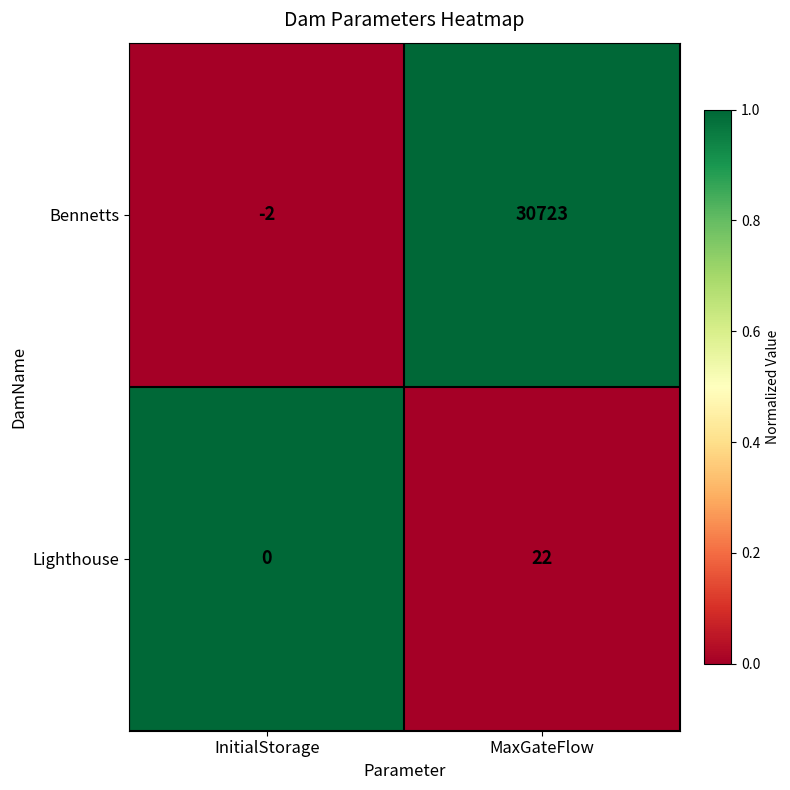

Which series has the widest spread of values?

Bennetts